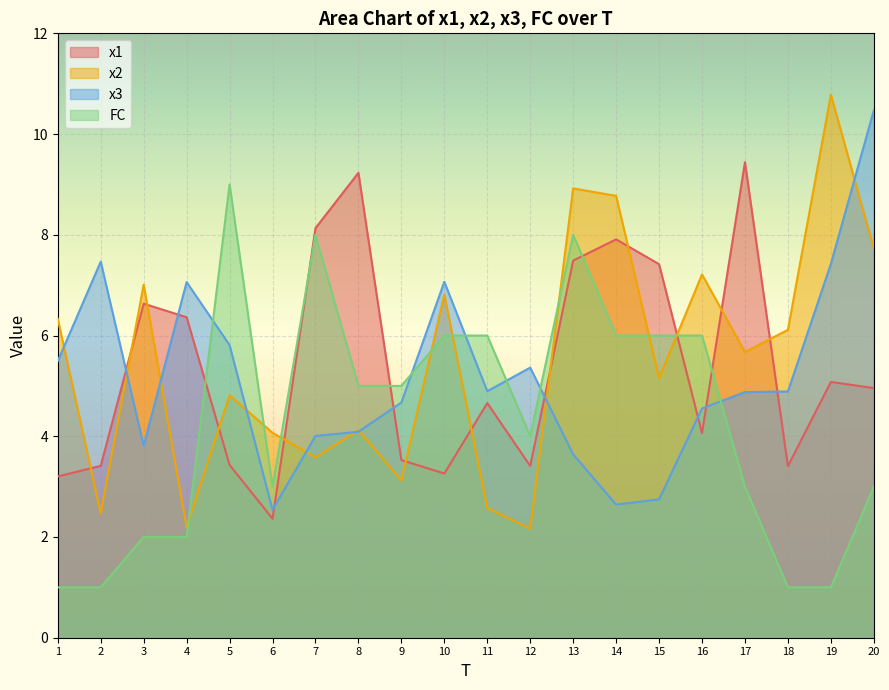

What is the value of the x3 point at the 13th from the left?

3.6